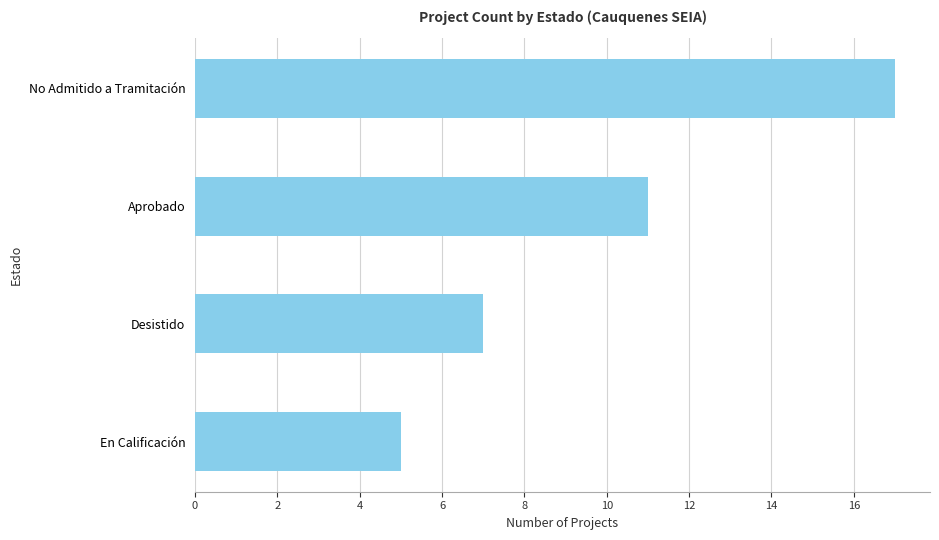

Rank the categories by value from highest to lowest.

No Admitido a Tramitación, Aprobado, Desistido, En Calificación